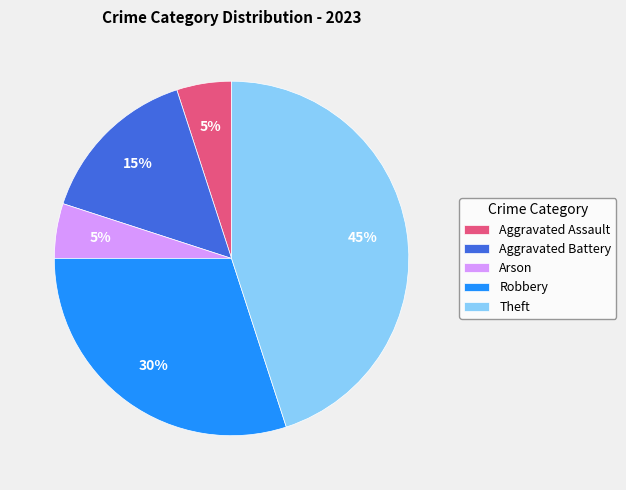

To the nearest percent, what percentage of the pie is Theft?

45%